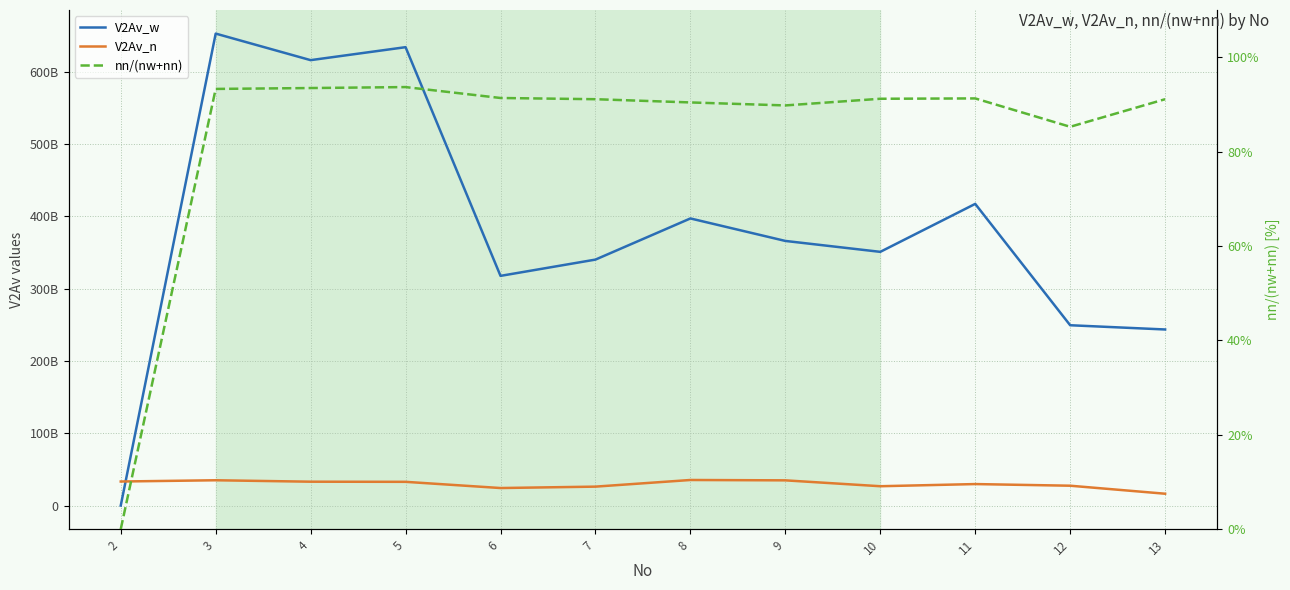

Reading right to left, what are all the values shown in this chart?

V2Av_w: 13=243423744126.5	12=249283145833.5	11=417045917170.4	10=350739926135.0	9=365831986633.0	8=396923817290.8	7=340031630193.5	6=317528755076.0	5=633696705672.6	4=615759466534.1	3=652462026401.4	2=0.0
V2Av_n: 13=16365202863.9	12=27444501224.7	11=29709500828.8	10=26728270015.4	9=34851665012.6	8=35351885375.7	7=26168467588.9	6=24231100782.5	5=32805729528.1	4=32995375057.1	3=34982943114.0	2=33247944823.7
nn/(nw+nn): 13=91.1	12=85.3	11=91.3	10=91.2	9=89.8	8=90.4	7=91.1	6=91.4	5=93.7	4=93.5	3=93.3	2=0.0